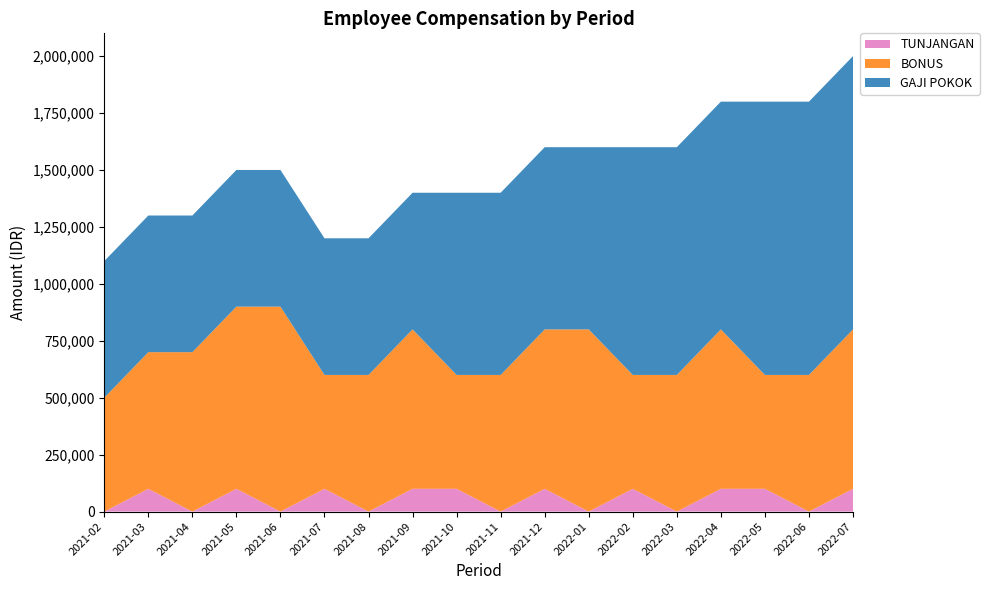

Reading right to left, list all the values displayed in this chart.

GAJI POKOK: 2022-07=1200000	2022-06=1200000	2022-05=1200000	2022-04=1000000	2022-03=1000000	2022-02=1000000	2022-01=800000	2021-12=800000	2021-11=800000	2021-10=800000	2021-09=600000	2021-08=600000	2021-07=600000	2021-06=600000	2021-05=600000	2021-04=600000	2021-03=600000	2021-02=600000
BONUS: 2022-07=700000	2022-06=600000	2022-05=500000	2022-04=700000	2022-03=600000	2022-02=500000	2022-01=800000	2021-12=700000	2021-11=600000	2021-10=500000	2021-09=700000	2021-08=600000	2021-07=500000	2021-06=900000	2021-05=800000	2021-04=700000	2021-03=600000	2021-02=500000
TUNJANGAN: 2022-07=100000	2022-06=0	2022-05=100000	2022-04=100000	2022-03=0	2022-02=100000	2022-01=0	2021-12=100000	2021-11=0	2021-10=100000	2021-09=100000	2021-08=0	2021-07=100000	2021-06=0	2021-05=100000	2021-04=0	2021-03=100000	2021-02=0